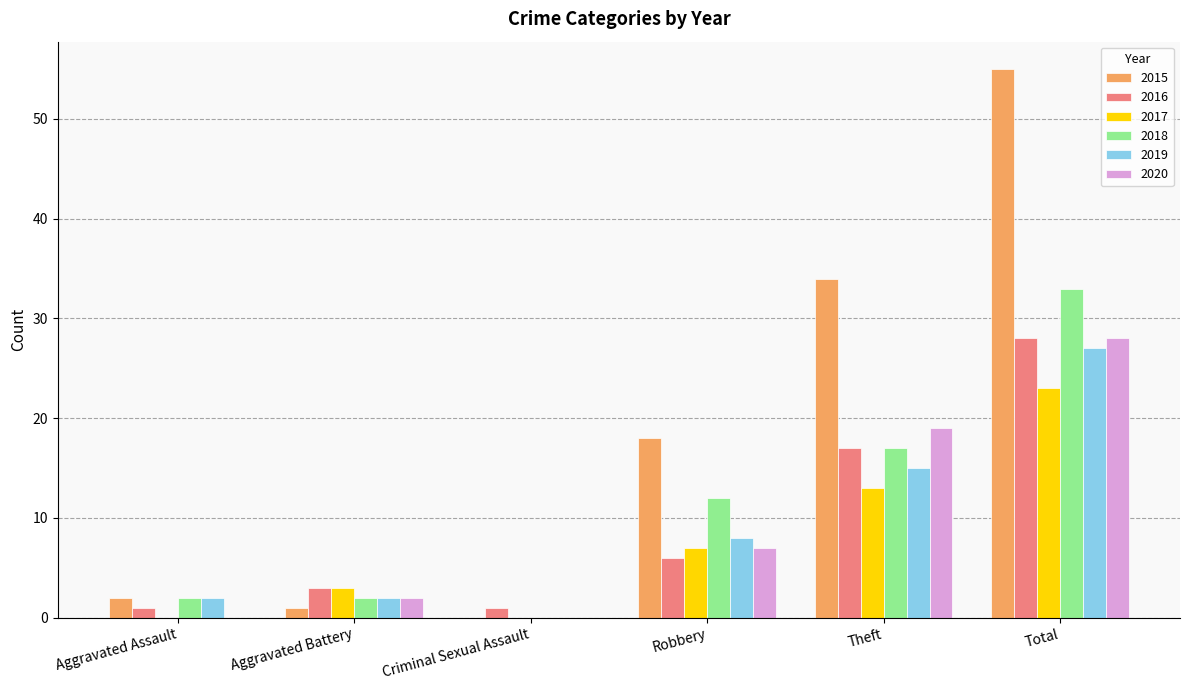

Reading left to right, extract all data points from this chart.

2015: Aggravated Assault=2	Aggravated Battery=1	Criminal Sexual Assault=0	Robbery=18	Theft=34	Total=55
2016: Aggravated Assault=1	Aggravated Battery=3	Criminal Sexual Assault=1	Robbery=6	Theft=17	Total=28
2017: Aggravated Assault=0	Aggravated Battery=3	Criminal Sexual Assault=0	Robbery=7	Theft=13	Total=23
2018: Aggravated Assault=2	Aggravated Battery=2	Criminal Sexual Assault=0	Robbery=12	Theft=17	Total=33
2019: Aggravated Assault=2	Aggravated Battery=2	Criminal Sexual Assault=0	Robbery=8	Theft=15	Total=27
2020: Aggravated Assault=0	Aggravated Battery=2	Criminal Sexual Assault=0	Robbery=7	Theft=19	Total=28